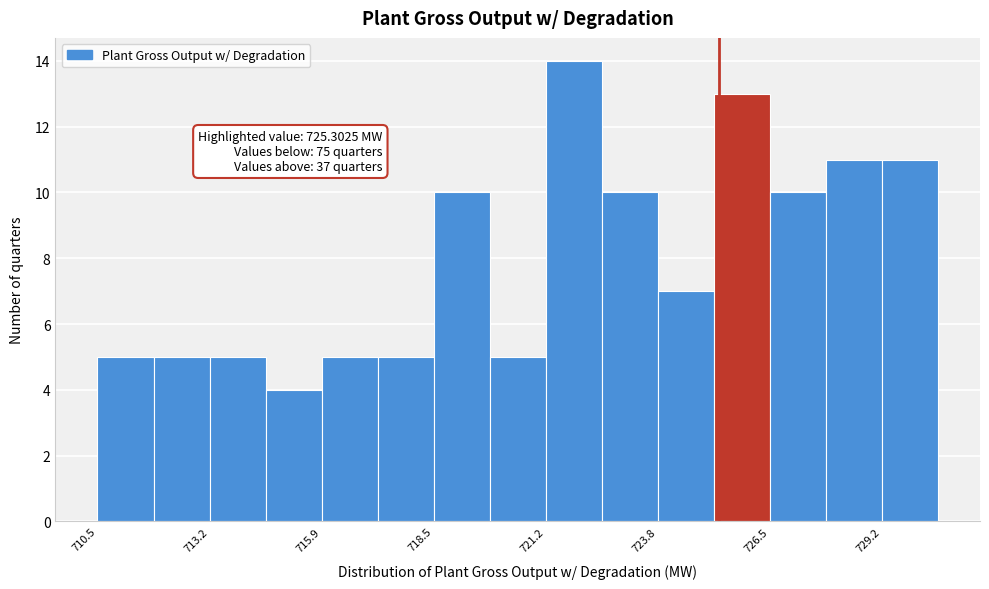

Around what value on the x-axis is the tallest bar? Give the approximate position of its centre, as read against the axis.

722.0